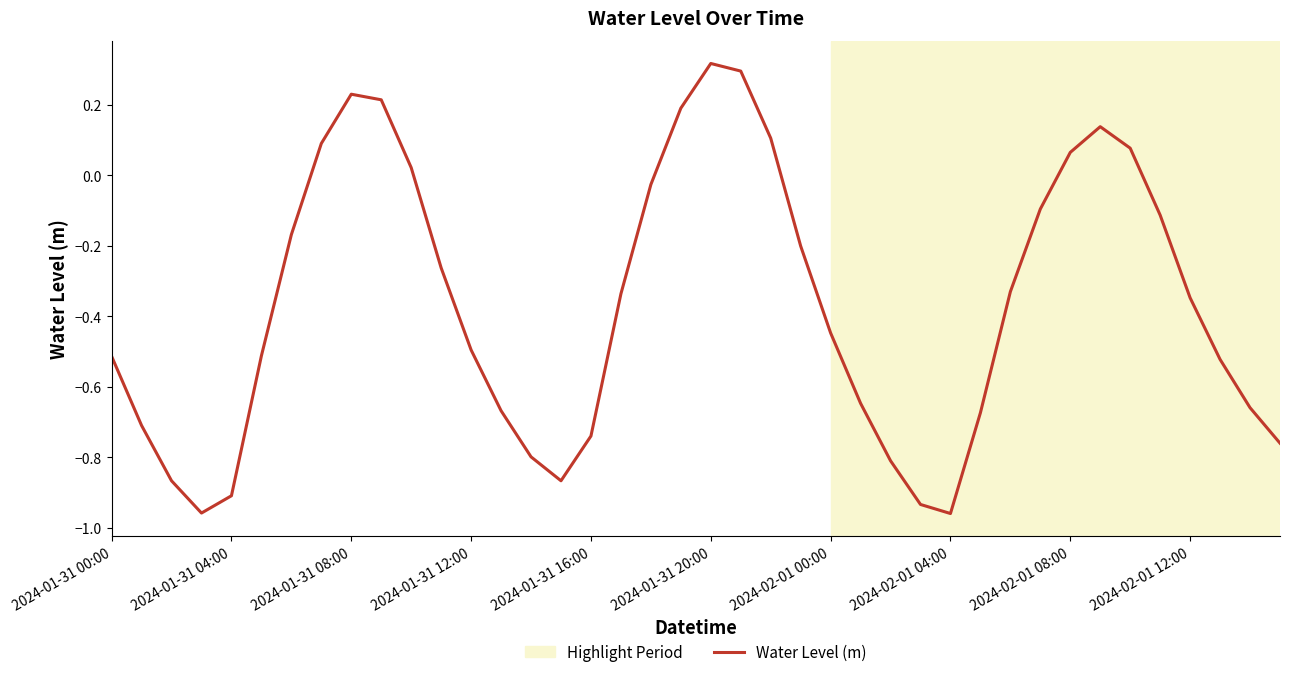

The value at 2024-01-31 00:00 is -0.5. True or false?

True